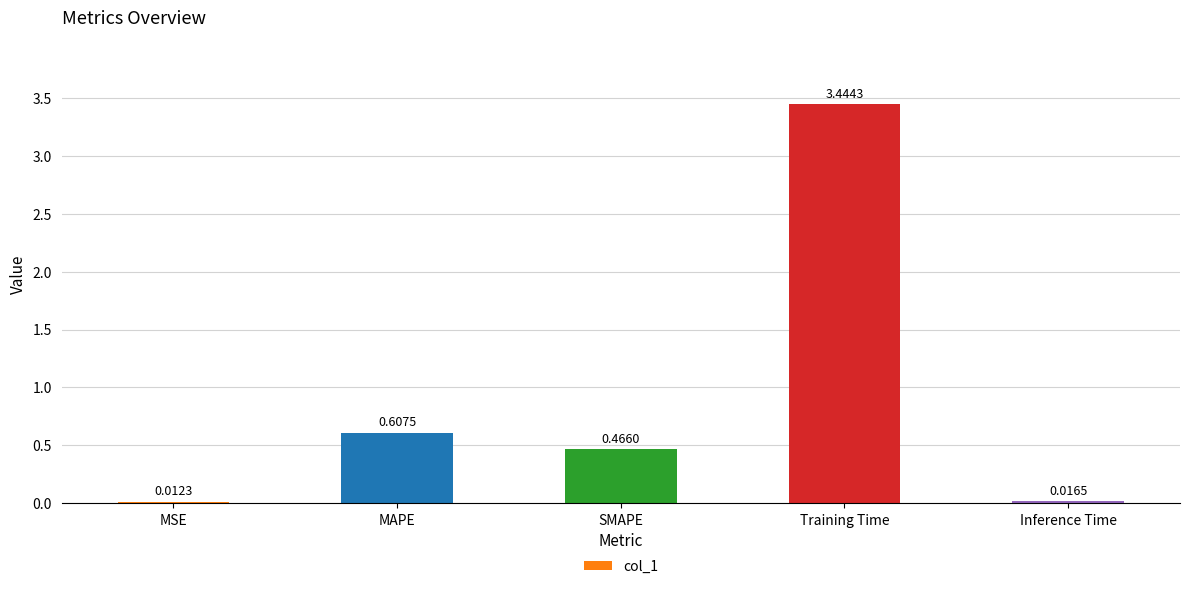

List the labels in order of value, largest first.

Training Time, MAPE, SMAPE, Inference Time, MSE